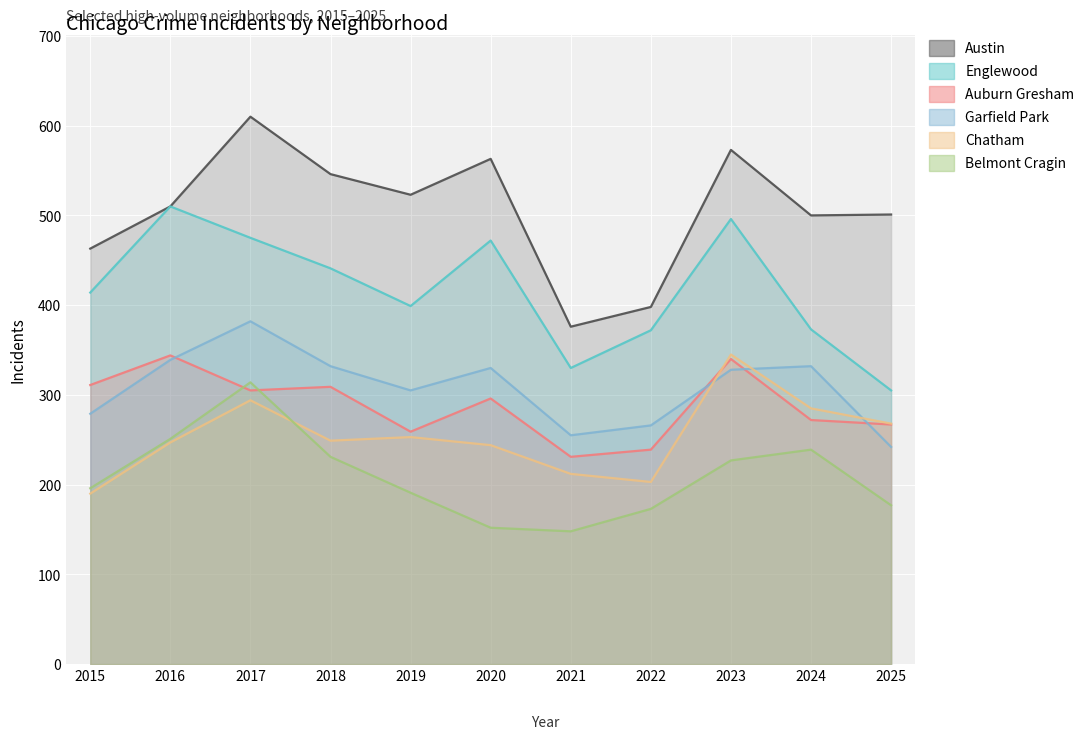

How many lines are shown in the chart?

6